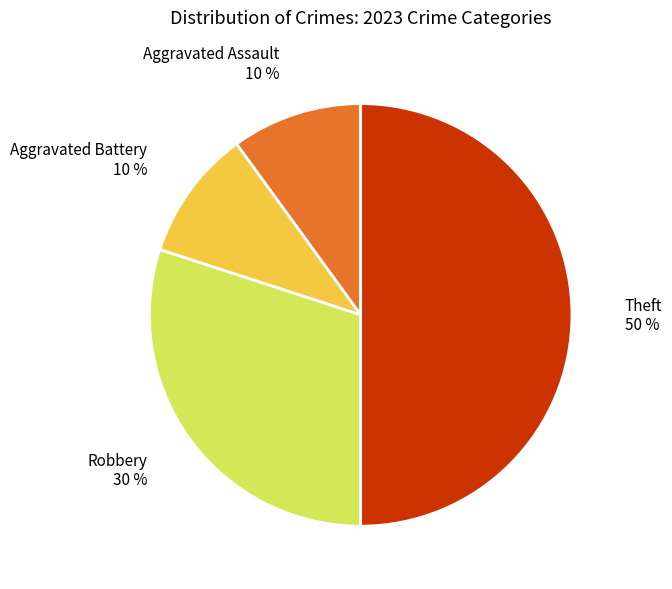

To the nearest percent, what percentage of the pie is Theft?

50%